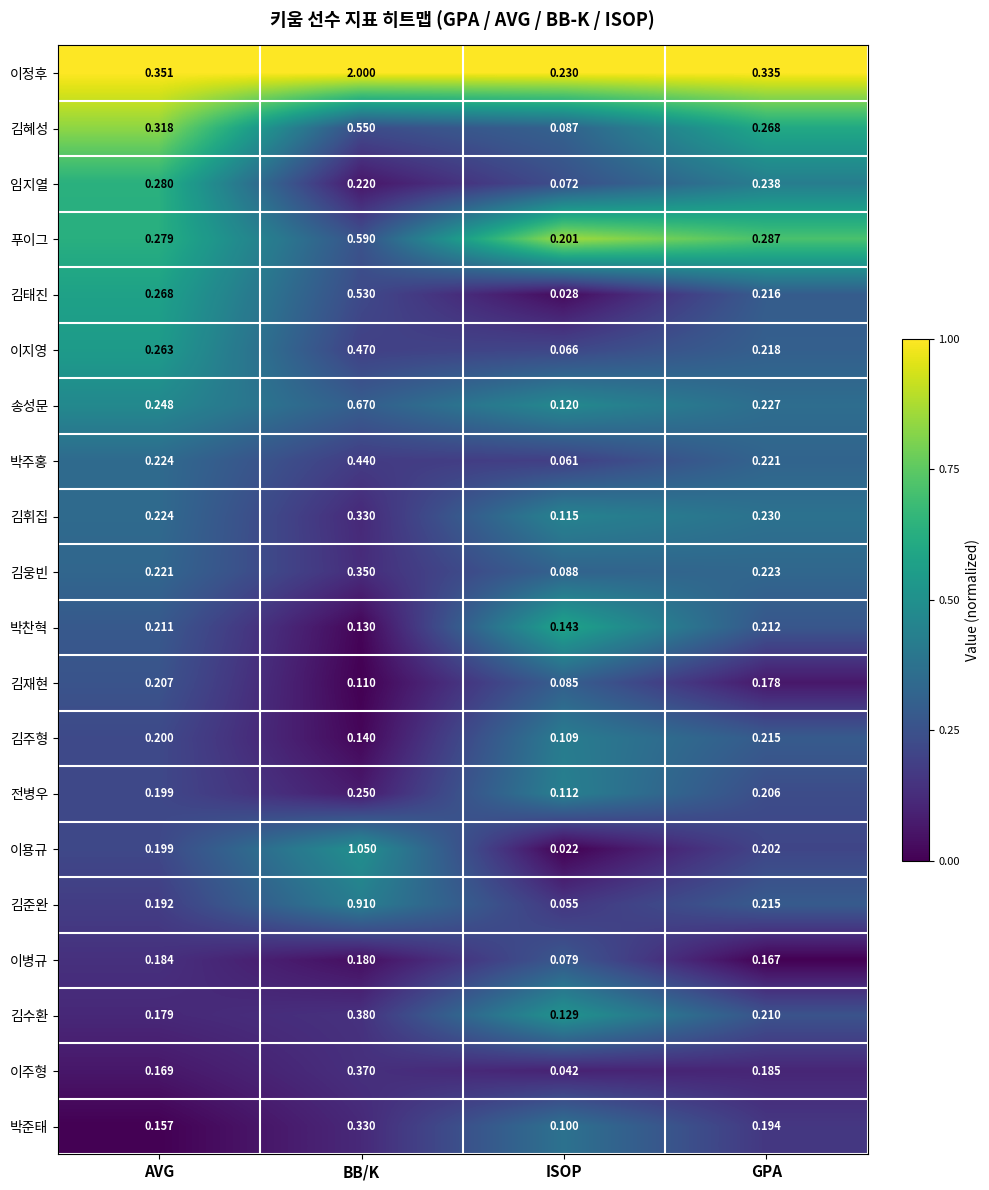

Which series has the largest total across all categories?

이정후